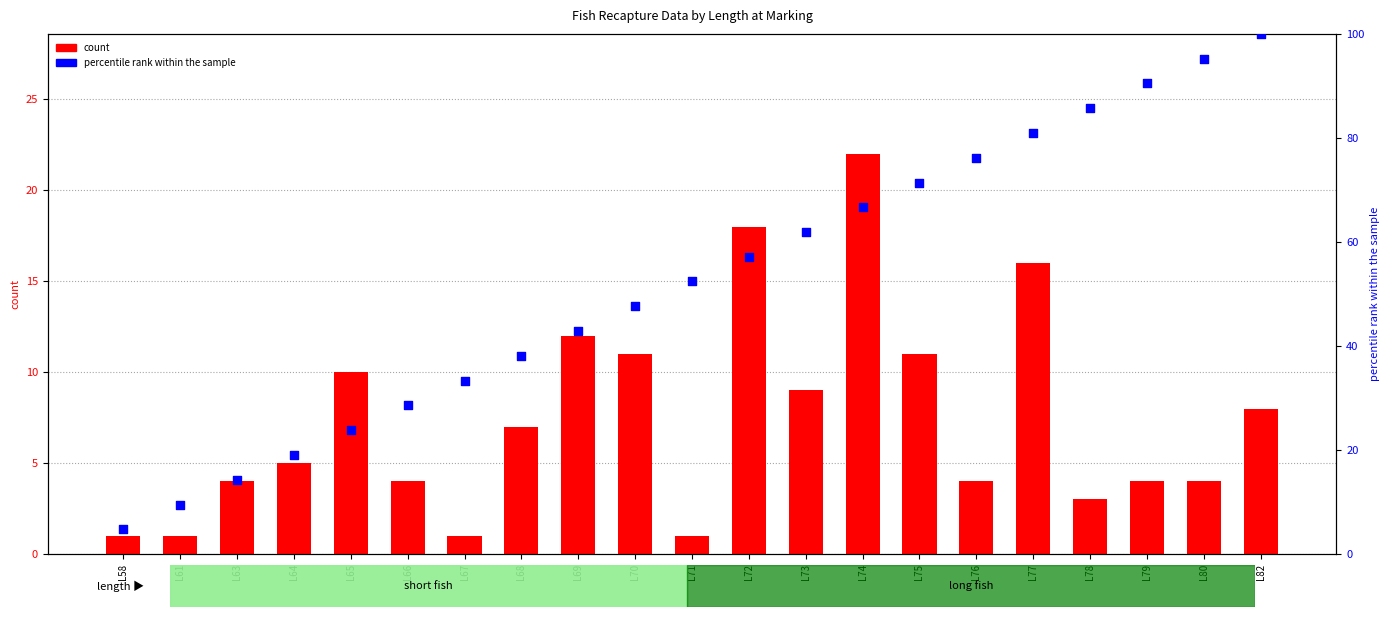

Which series reaches the maximum Y coordinate?

percentile rank within the sample